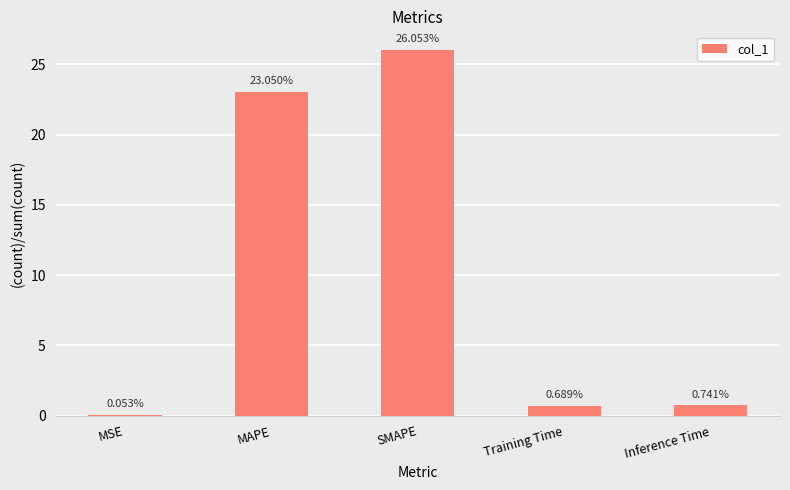

Between MSE and Training Time, which is larger?

Training Time